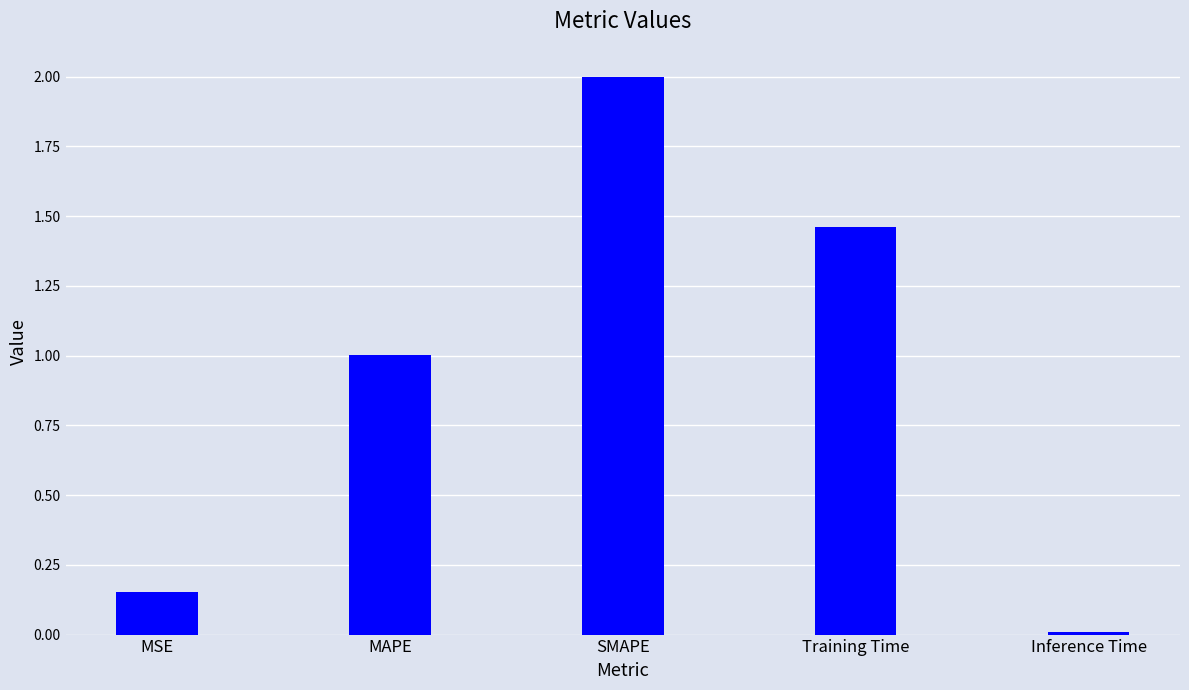

Does the chart contain stacked bars?

No